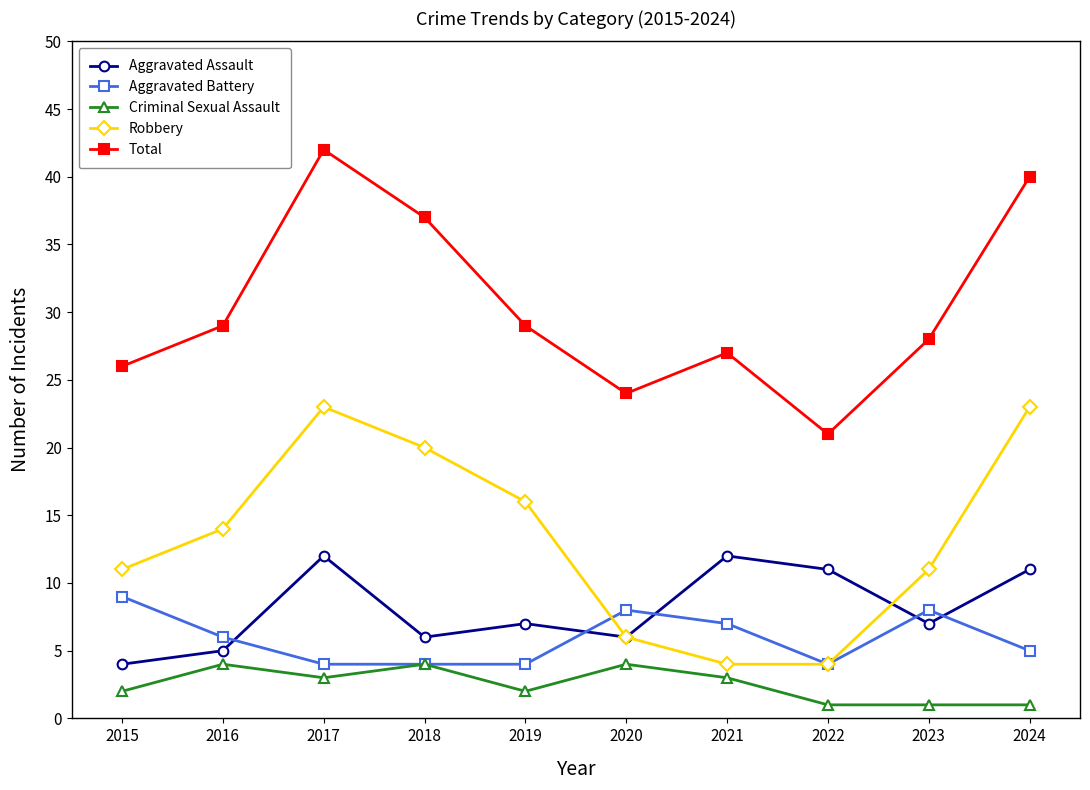

True or false: Criminal Sexual Assault and Total cross at least once.

False